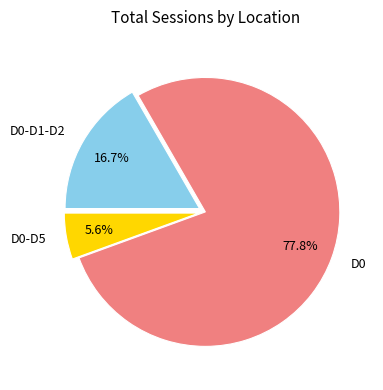

True or false: D0 accounts for 83% of the total.

False